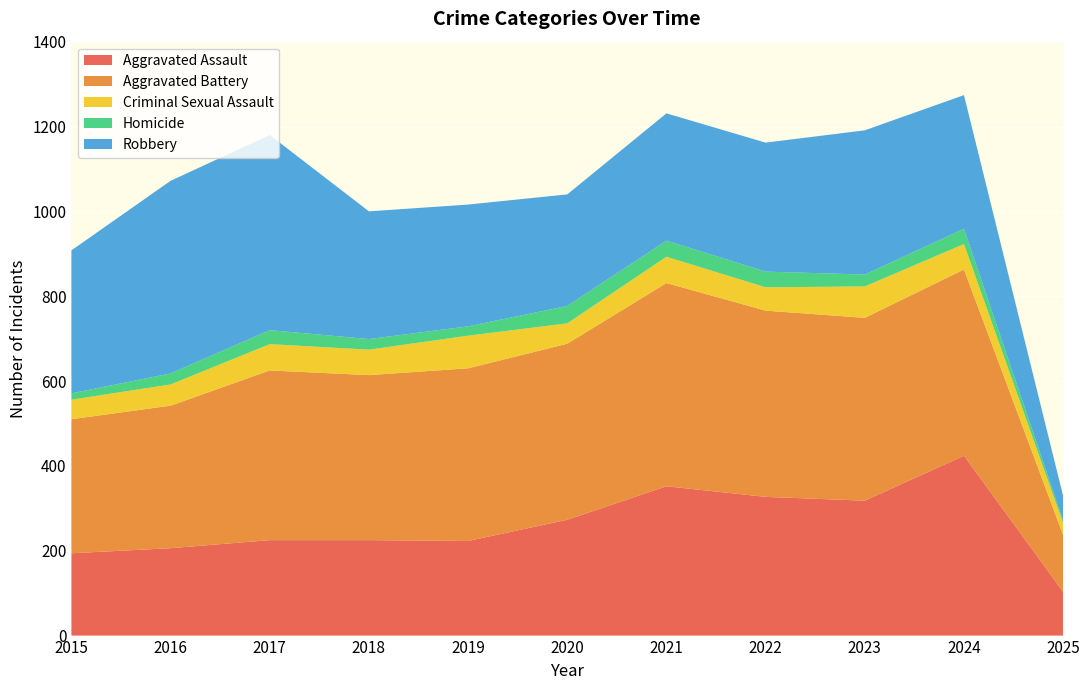

Reading left to right, what are all the values shown in this chart?

Aggravated Assault: 194	206	225	225	223	273	352	327	318	424	103
Aggravated Battery: 316	336	400	389	407	415	479	439	431	439	134
Criminal Sexual Assault: 46	50	62	60	77	48	62	55	74	60	28
Homicide: 15	26	33	25	22	41	38	37	28	36	6
Robbery: 337	454	460	301	287	263	300	304	340	315	58